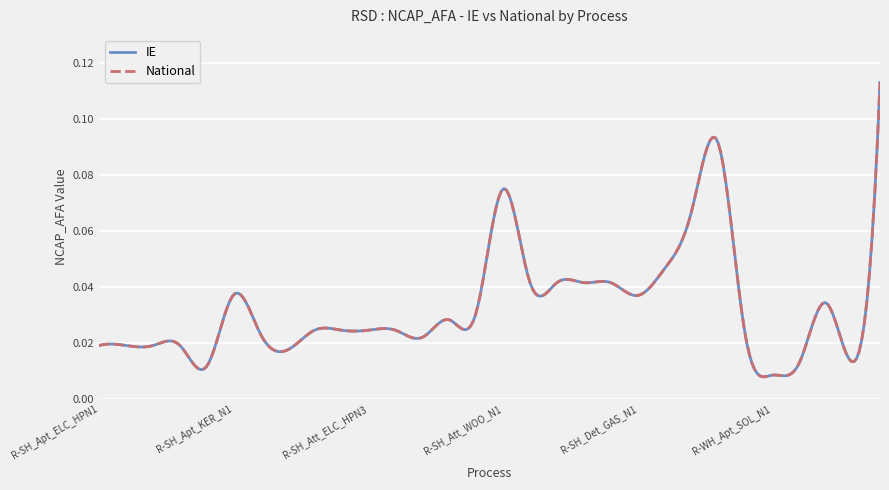

Rank the categories by National value from highest to lowest.

R-WH_Det_SOL_N1, R-SH_Det_WOO_N1, R-SH_Att_WOO_N1, R-SH_Det_LPG_N1, R-SH_Det_KER_N1, R-SH_Det_ELC_HPN1, R-SH_Det_ELC_HPN2, R-SH_Det_ELC_HPN3, R-SH_Det_ELC_N1, R-SH_Apt_KER_N1, R-SH_Det_GAS_N1, R-WH_Att_SOL_N1, R-SH_Att_LPG_N1, R-SH_Att_KER_N1, R-SH_Att_ELC_HPN1, R-SH_Att_ELC_HPN2, R-SH_Att_ELC_HPN3, R-SH_Att_ELC_N1, R-SH_Apt_LPG_N1, R-WH_Apt_ELC_N1, R-SH_Att_GAS_N1, R-SH_Apt_ELC_HPN1, R-SH_Apt_ELC_HPN2, R-SH_Apt_ELC_HPN3, R-SH_Apt_ELC_N1, R-SH_Apt_WOO_N1, R-WH_Det_ELC_N1, R-WH_Att_ELC_N1, R-SH_Apt_GAS_N1, R-WH_Apt_SOL_N1